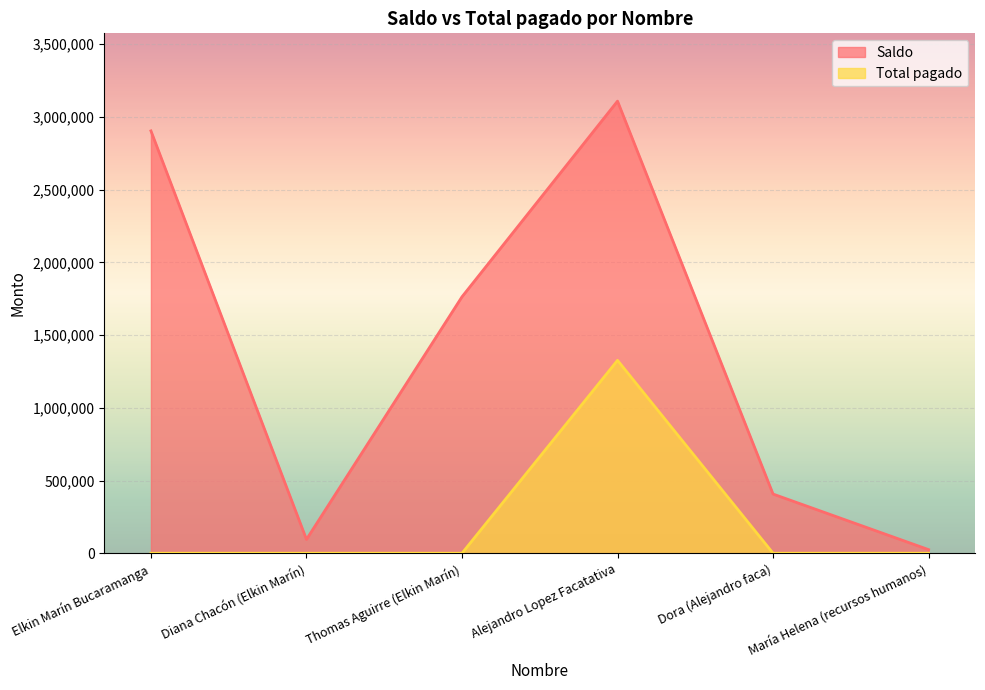

At which label does Total pagado reach its peak?

Alejandro Lopez Facatativa